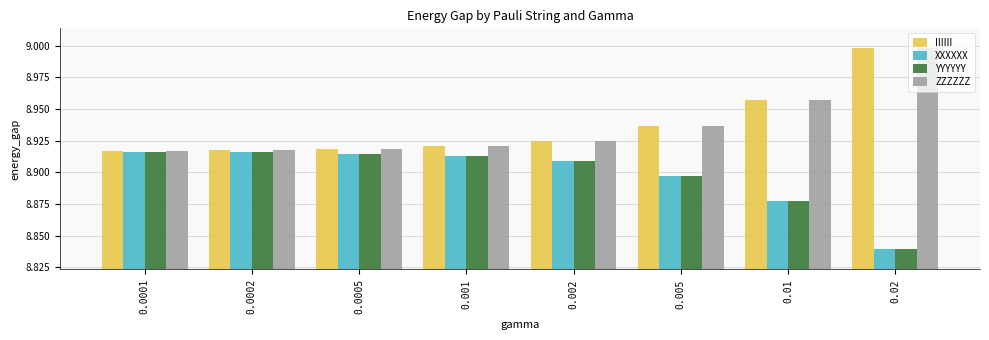

Does the chart contain stacked bars?

No